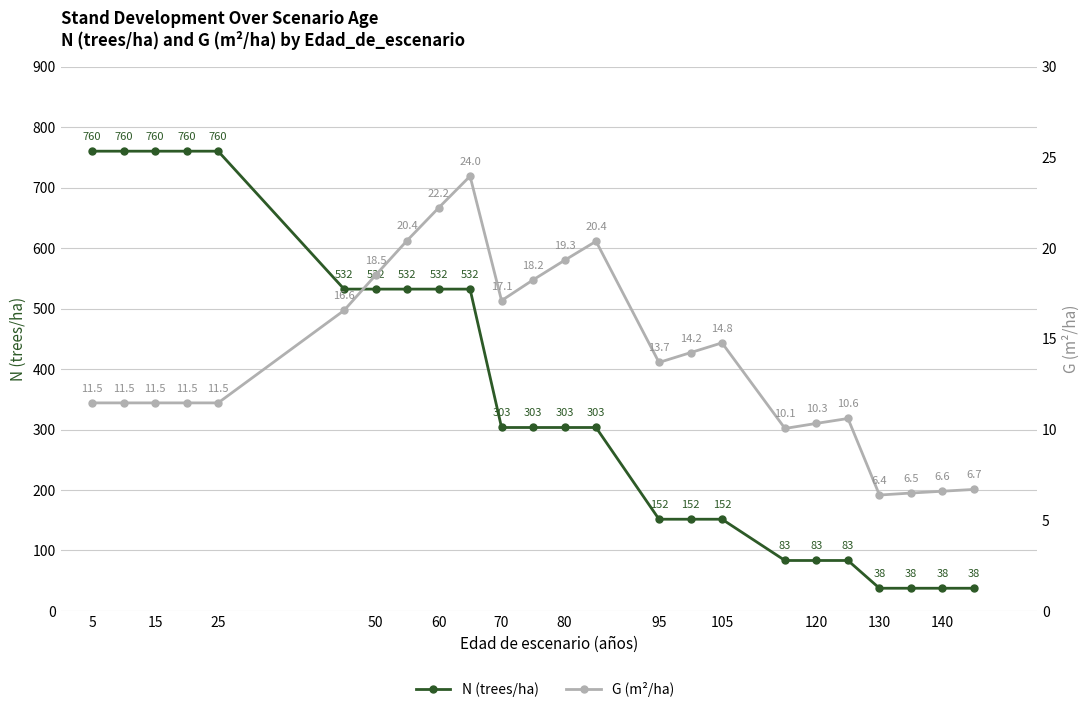

Which series changed the most between 50 and 105?

N (trees/ha)